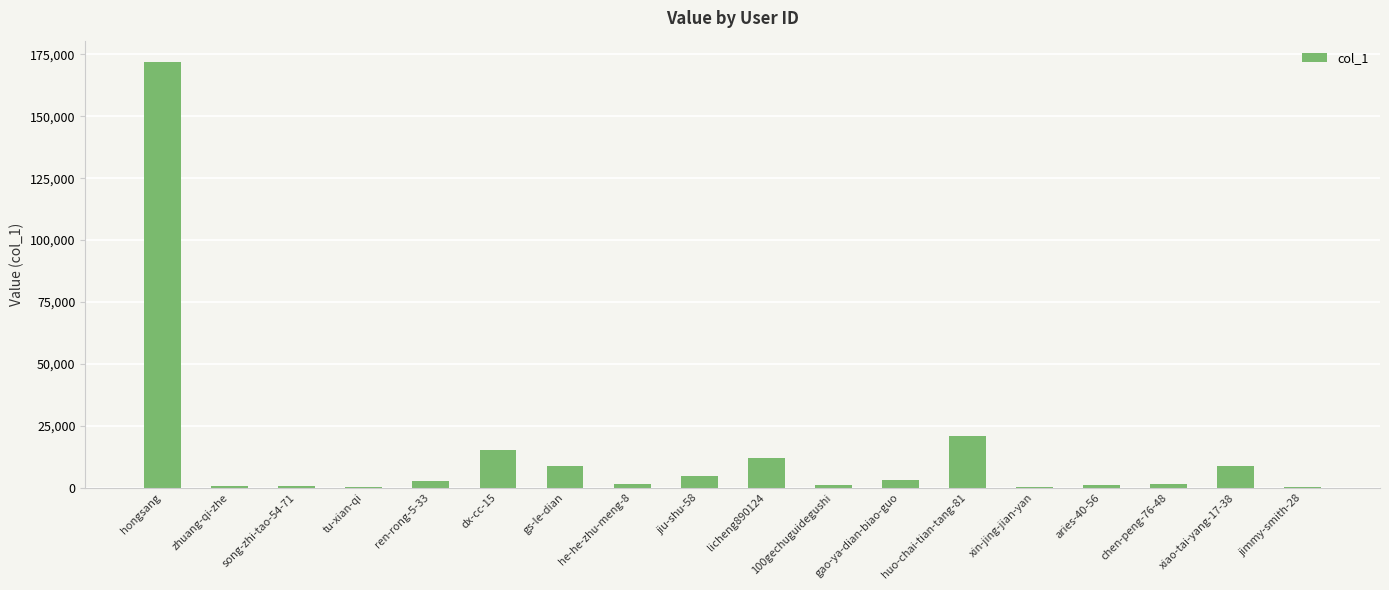

Which has a higher value, huo-chai-tian-tang-81 or xin-jing-jian-yan?

huo-chai-tian-tang-81